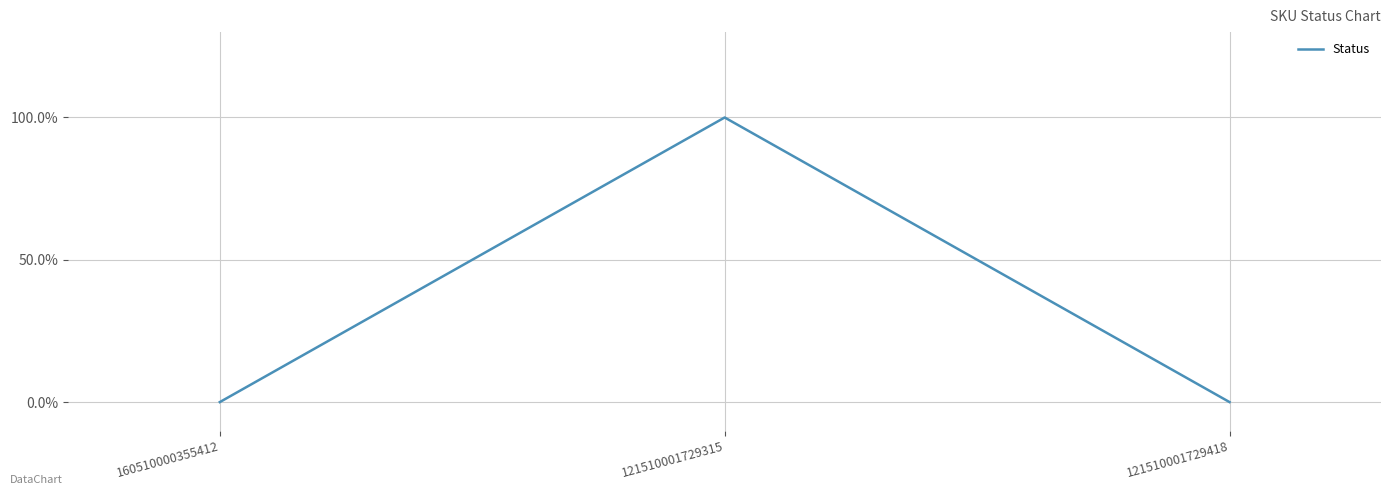

Read the value at 121510001729315.

1